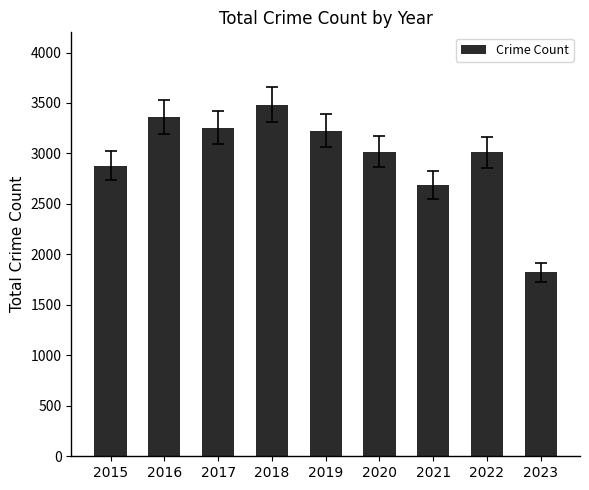

Approximately how many times larger is the value at 2015 compared to 2021?

1.1